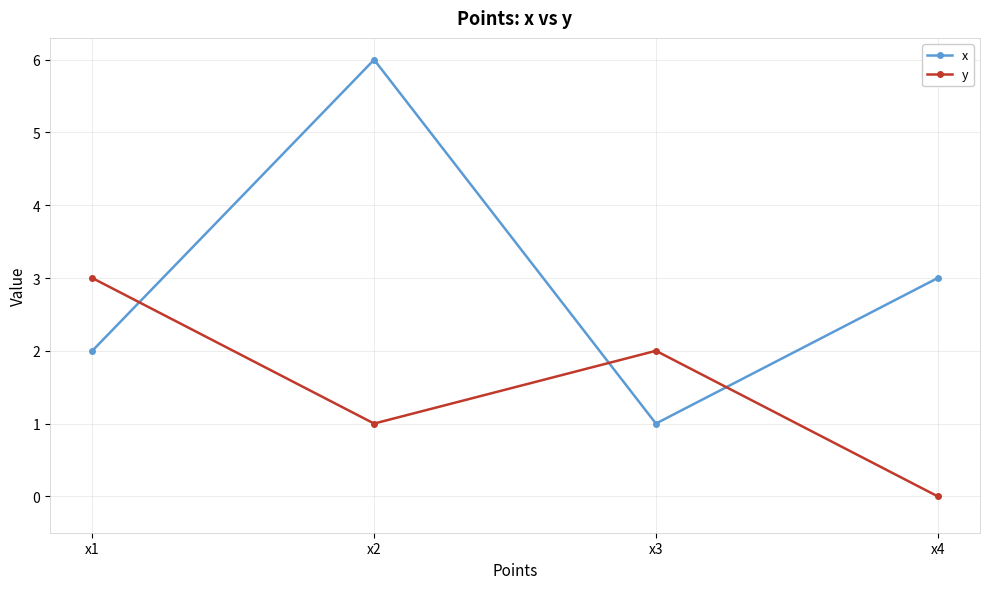

Where is y nearest to the value 1?

x2